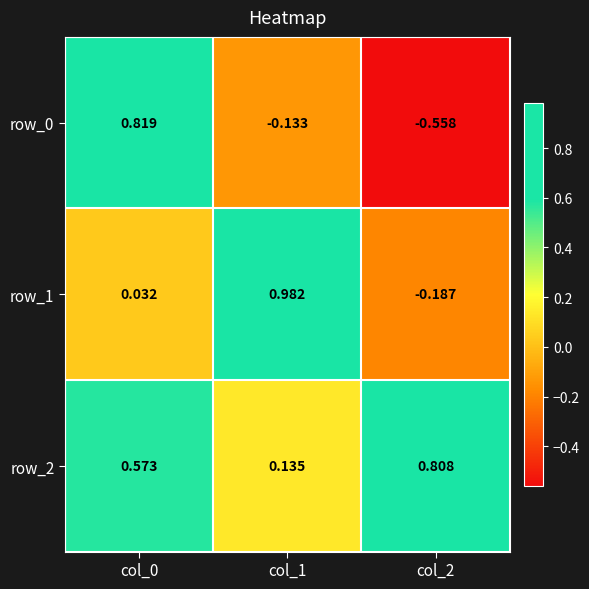

Read the row_1 value at col_2.

-0.2